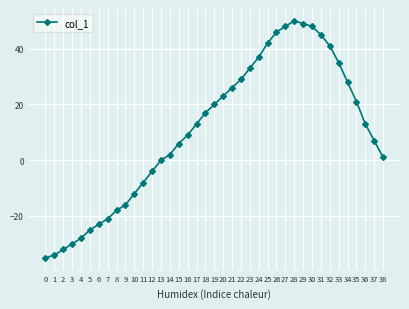

The value at 2 is -32. True or false?

True